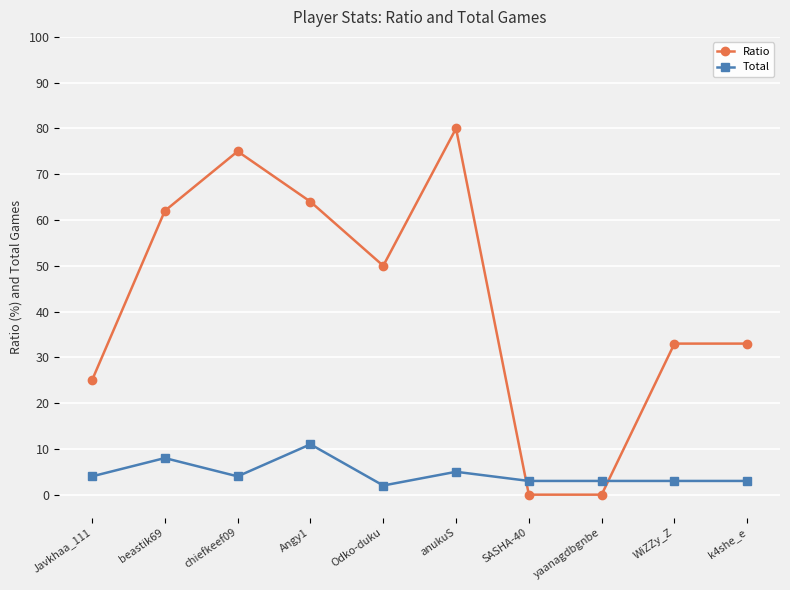

Rank the series at beastik69 from highest to lowest value.

Ratio, Total